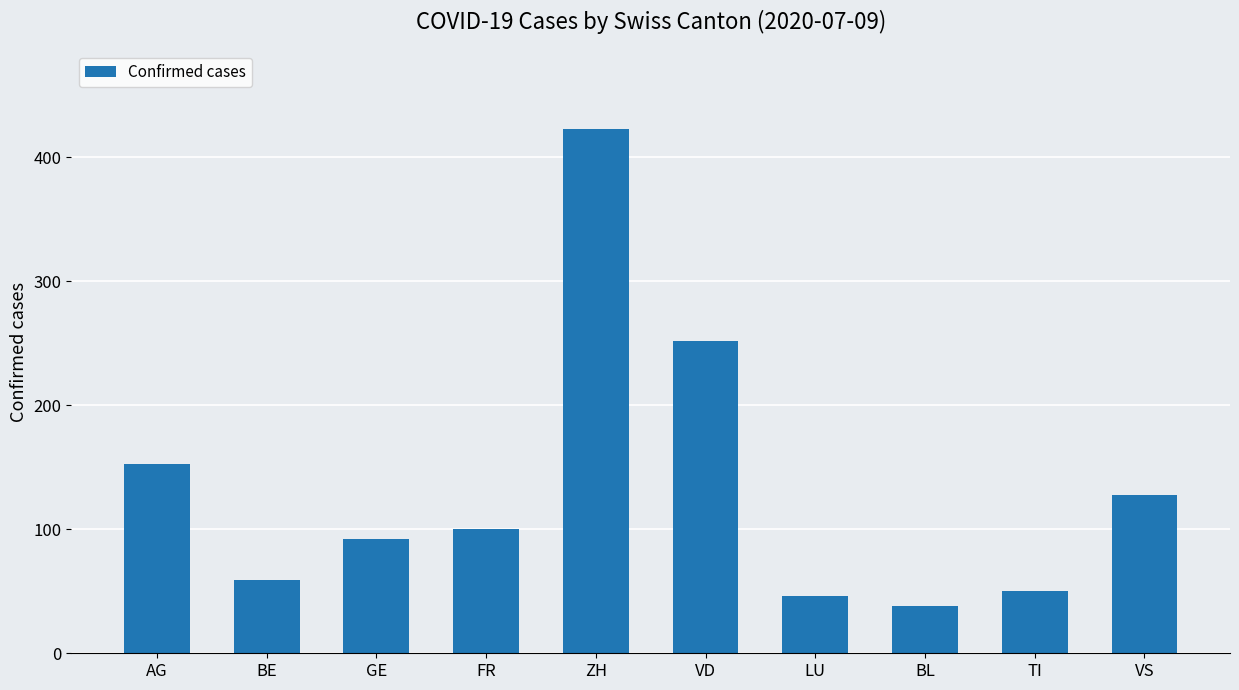

Count the number of data series in this chart.

1